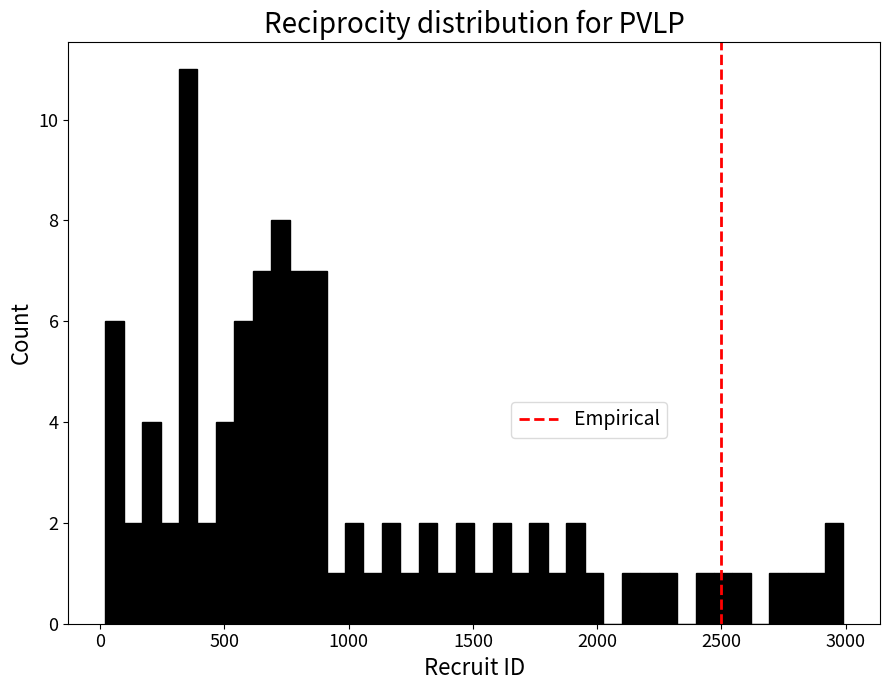

Read against the x-axis, roughly where is the centre of the tallest bar?

350